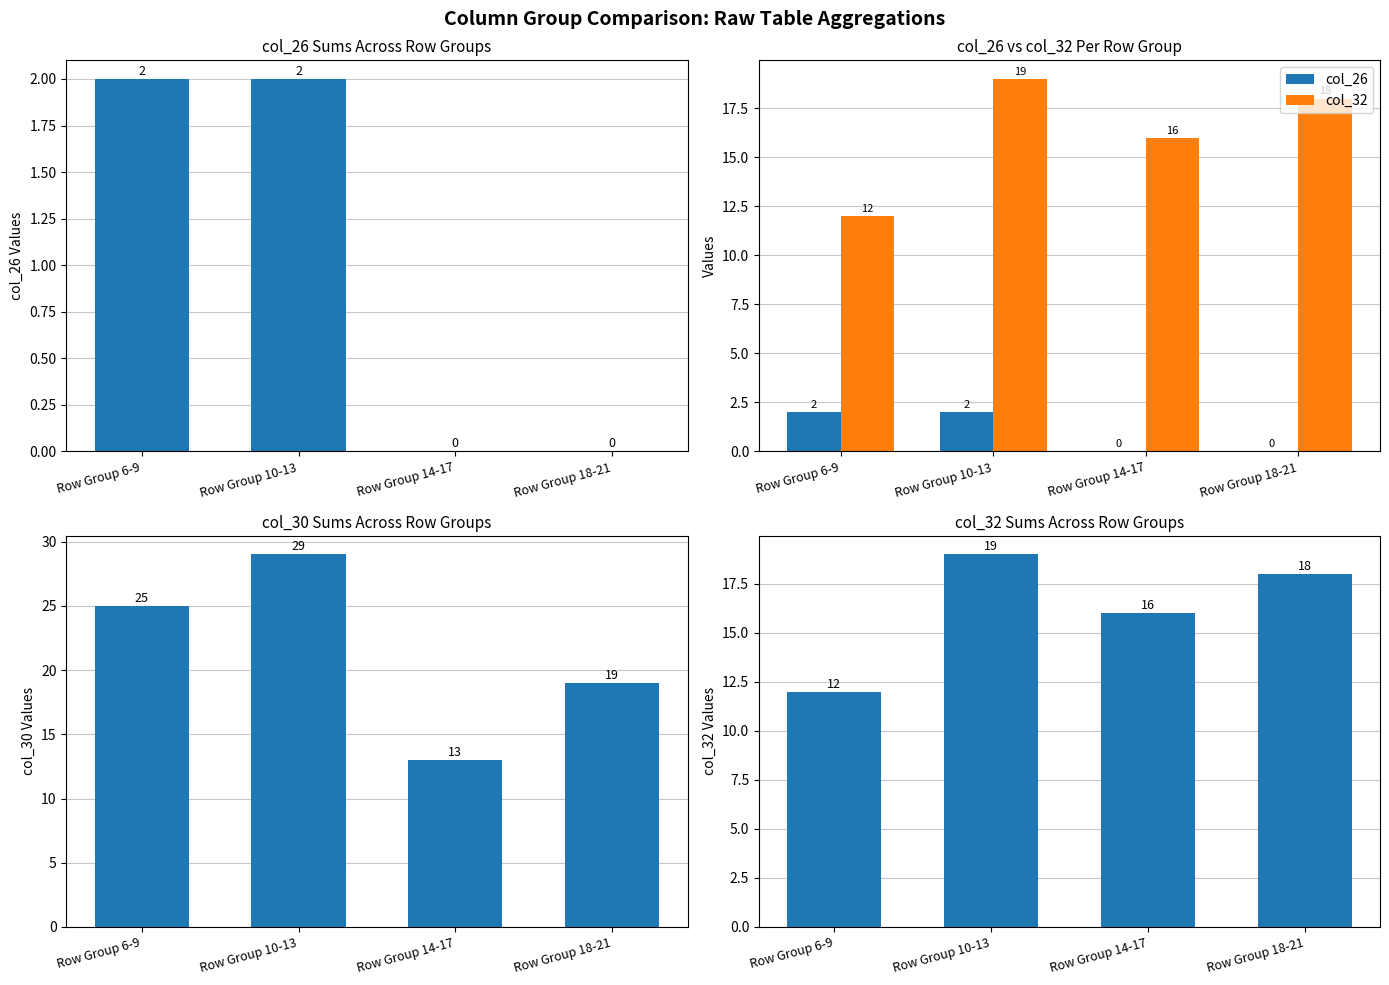

What is the spread (max minus min) of values at Row Group 6-9?

23